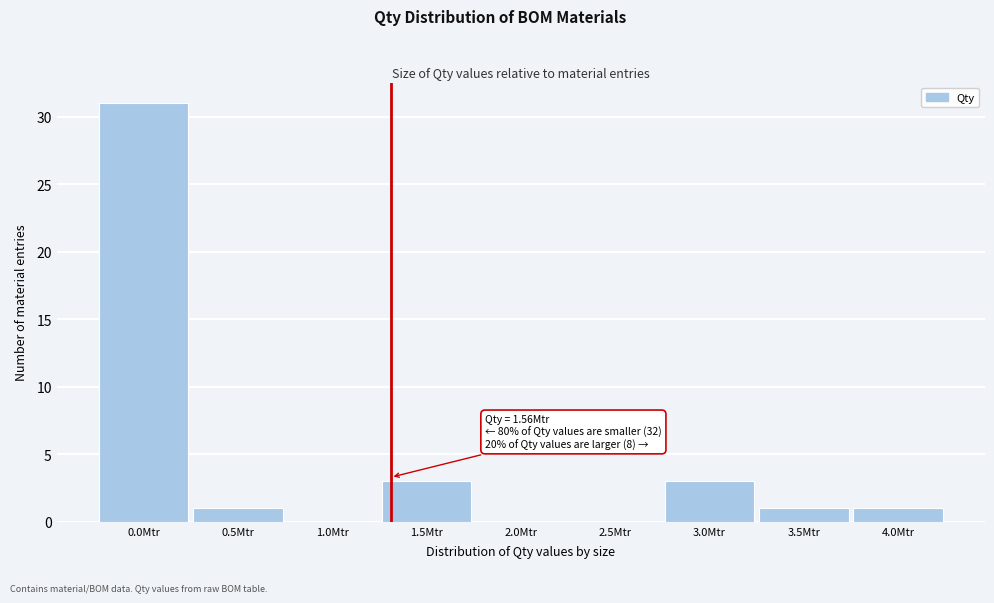

Reading left to right, what are all the values shown in this chart?

0.0Mtr=31	0.5Mtr=1	1.0Mtr=0	1.5Mtr=3	2.0Mtr=0	2.5Mtr=0	3.0Mtr=3	3.5Mtr=1	4.0Mtr=1